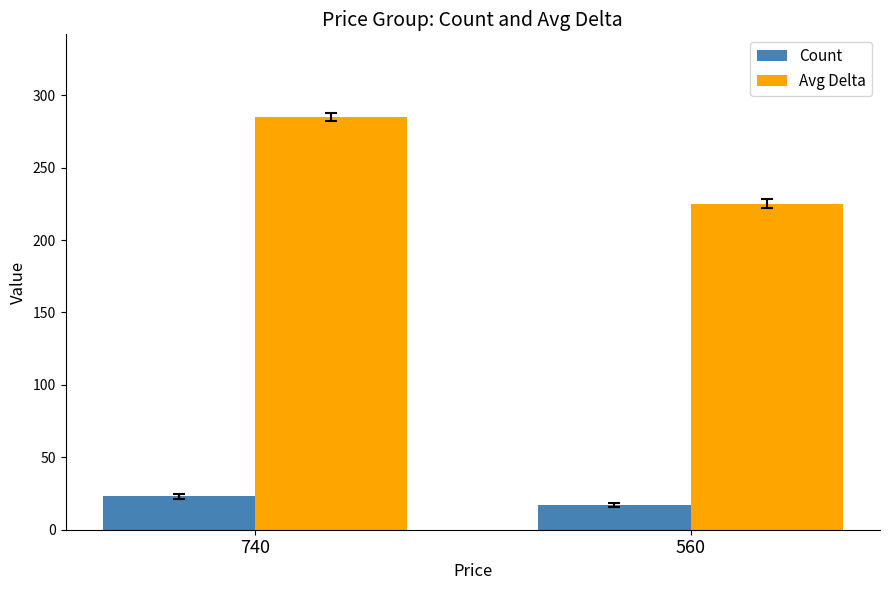

Rank the series by their maximum value, from highest to lowest.

Avg Delta, Count